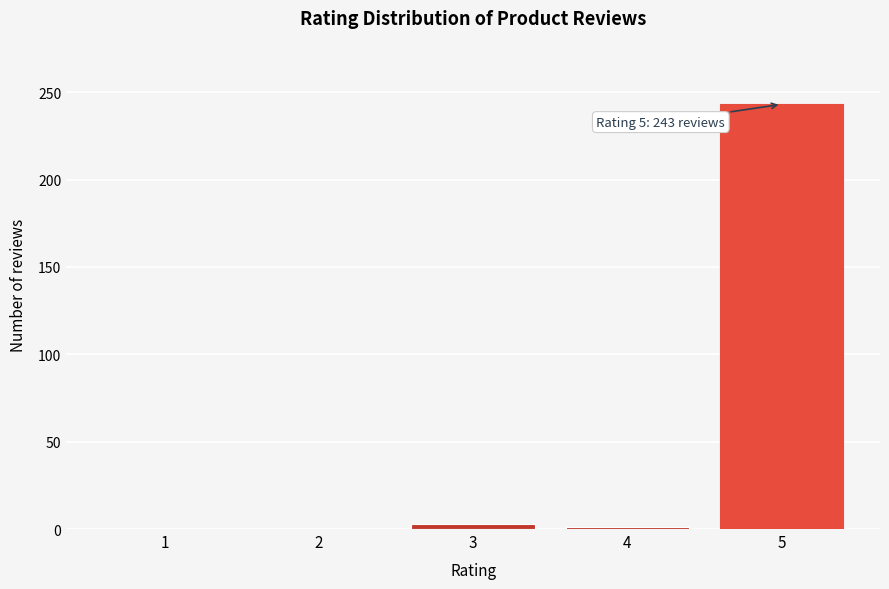

Is it true that the value at 5 is 243?

True